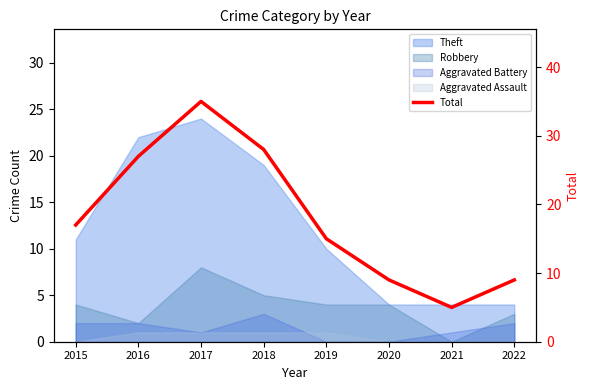

Reading left to right, what are all the values shown in this chart?

17	27	35	28	15	9	5	9